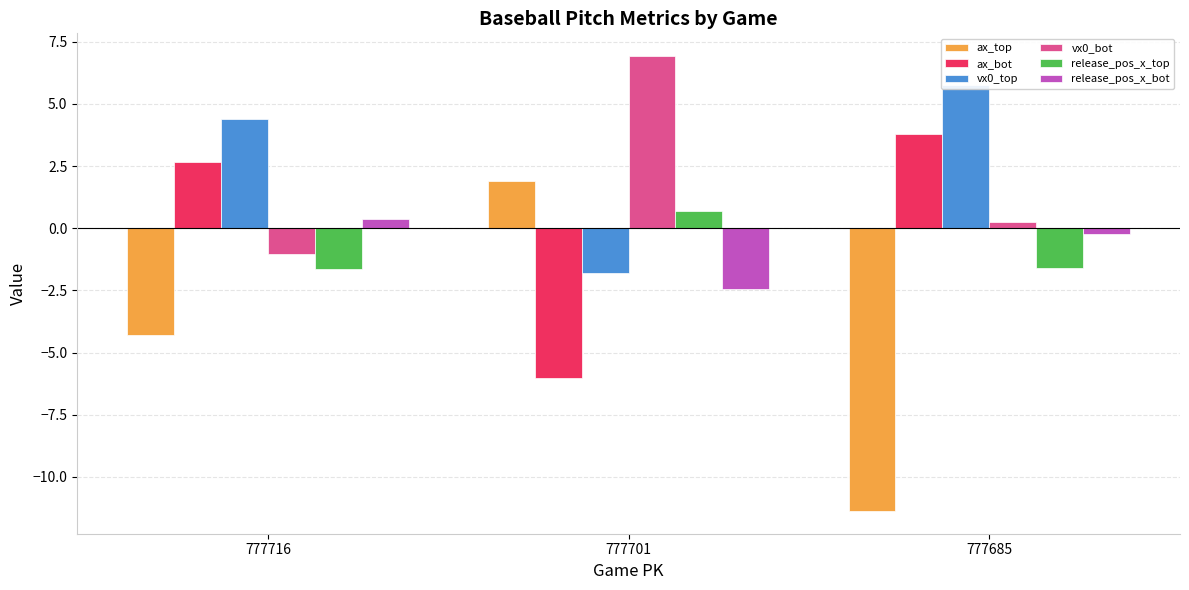

Reading right to left, list all the values displayed in this chart.

ax_top: -11.4	1.9	-4.3
ax_bot: 3.8	-6.0	2.7
vx0_top: 5.7	-1.8	4.4
vx0_bot: 0.2	6.9	-1.0
release_pos_x_top: -1.6	0.7	-1.6
release_pos_x_bot: -0.2	-2.4	0.4